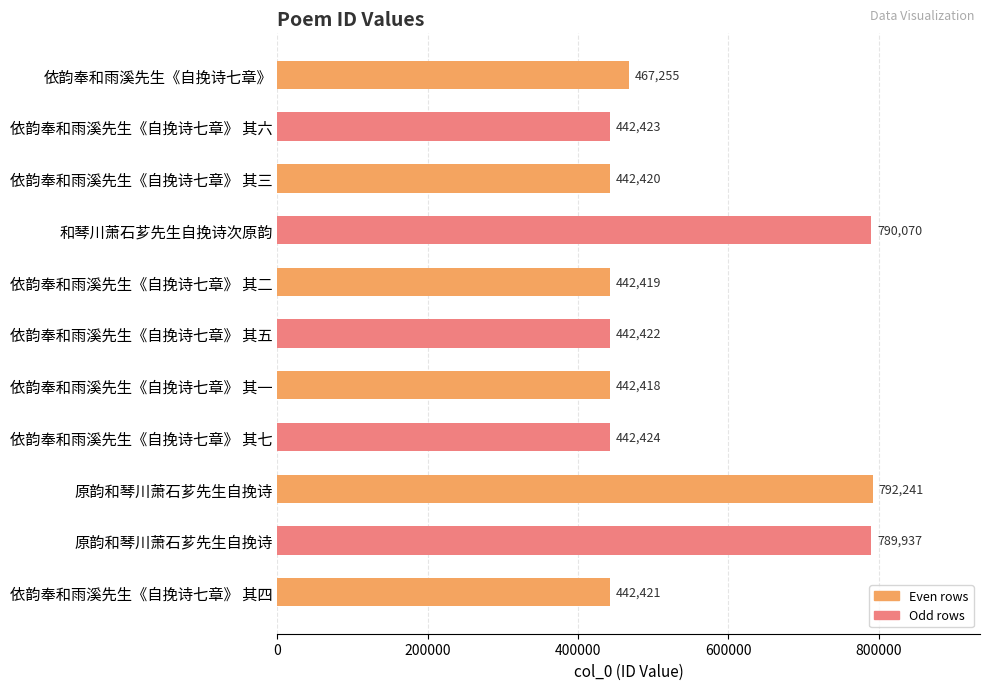

How many data points are less than 442423?

5